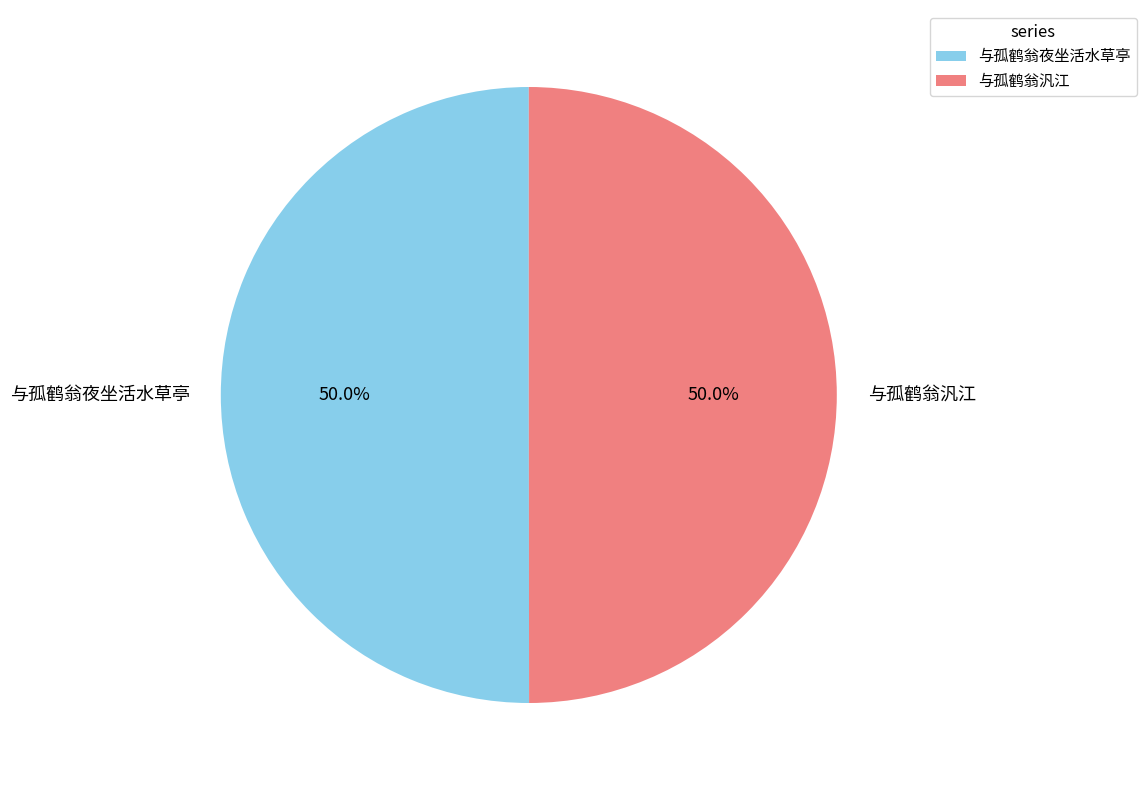

To the nearest percent, what is the average slice percentage?

50%